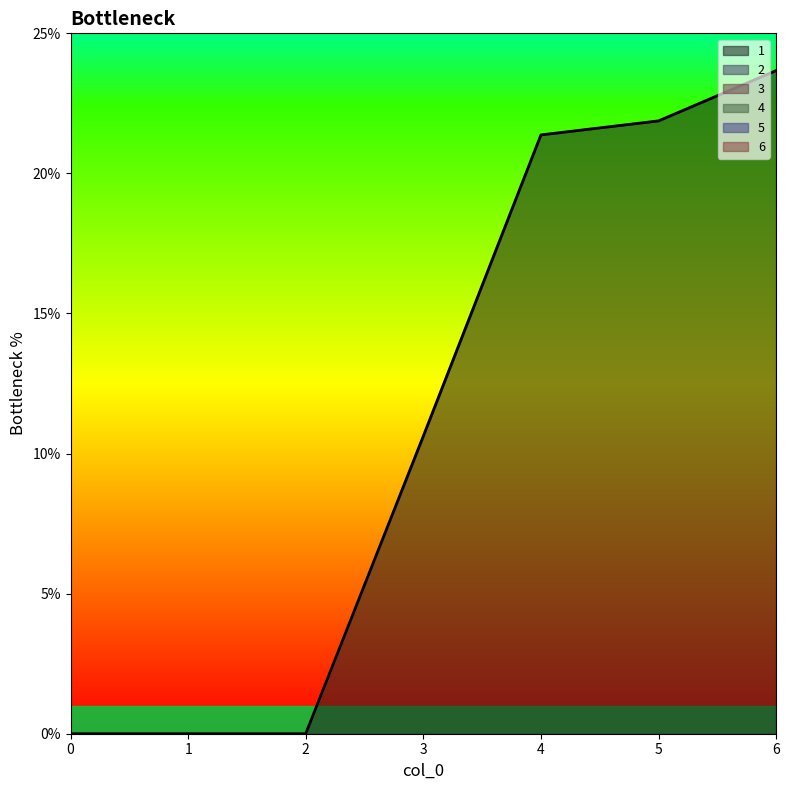

Is the value of 6 at 0 greater than the value of 4 at 6?

No